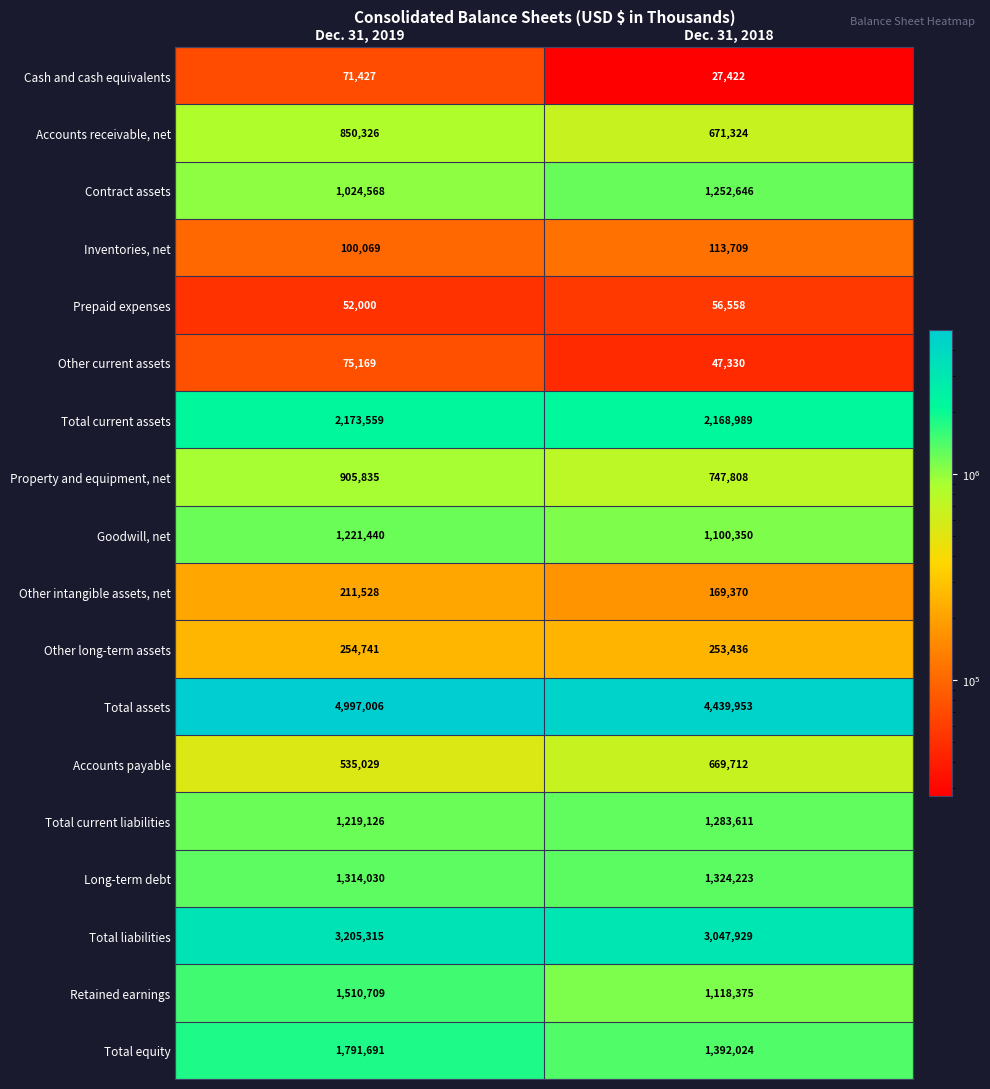

Is it true that Property and equipment, net equals 237859 at Dec. 31, 2018?

False